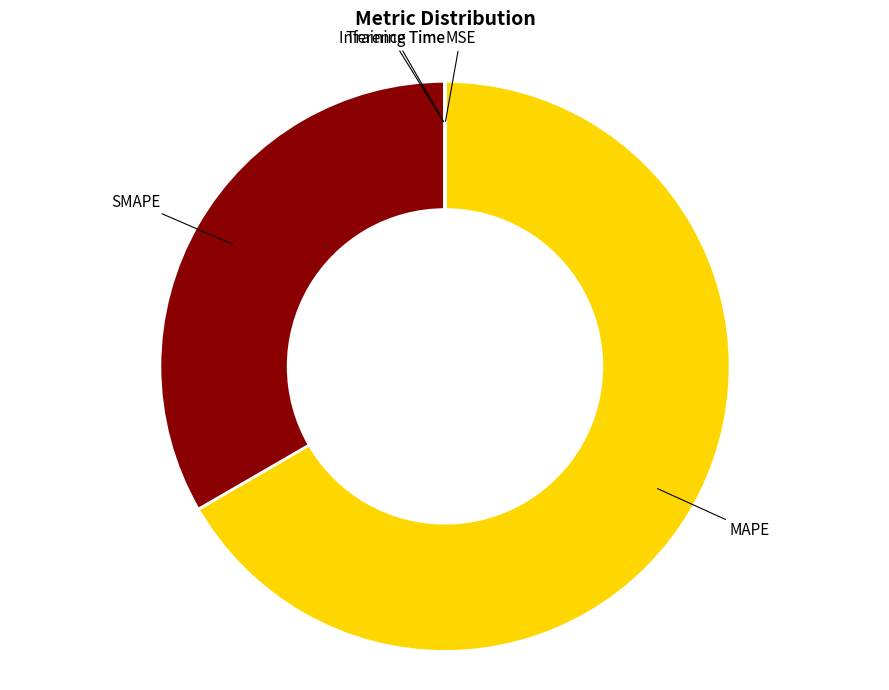

Does MAPE account for over 50% of the chart?

Yes